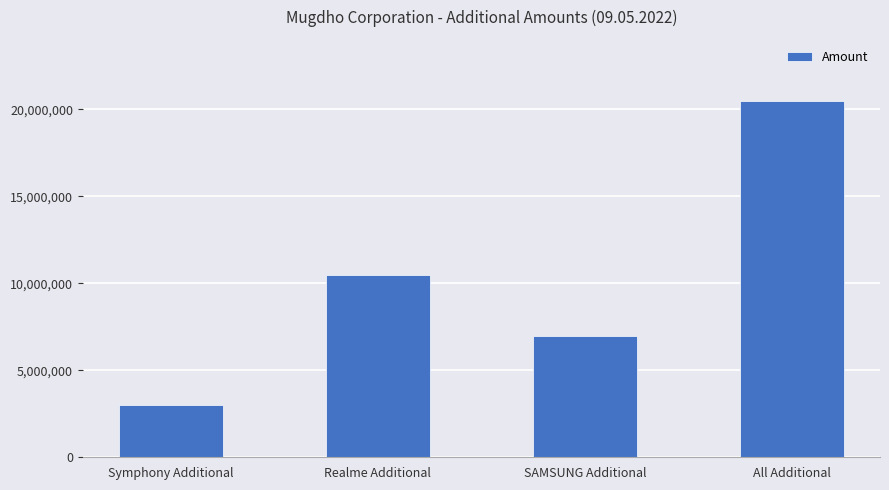

Reading right to left, list all the values displayed in this chart.

20500000	7000000	10500000	3000000